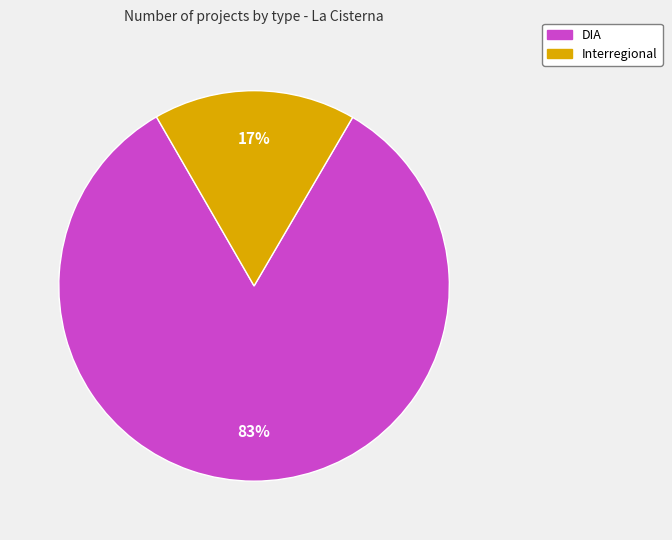

To the nearest percent, what percentage of the pie is DIA?

83%